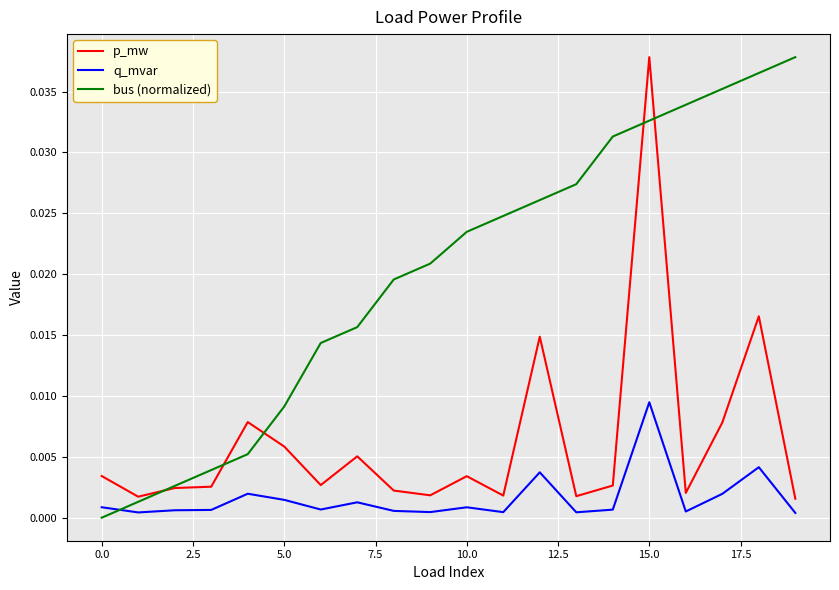

True or false: q_mvar and p_mw cross at least once.

False